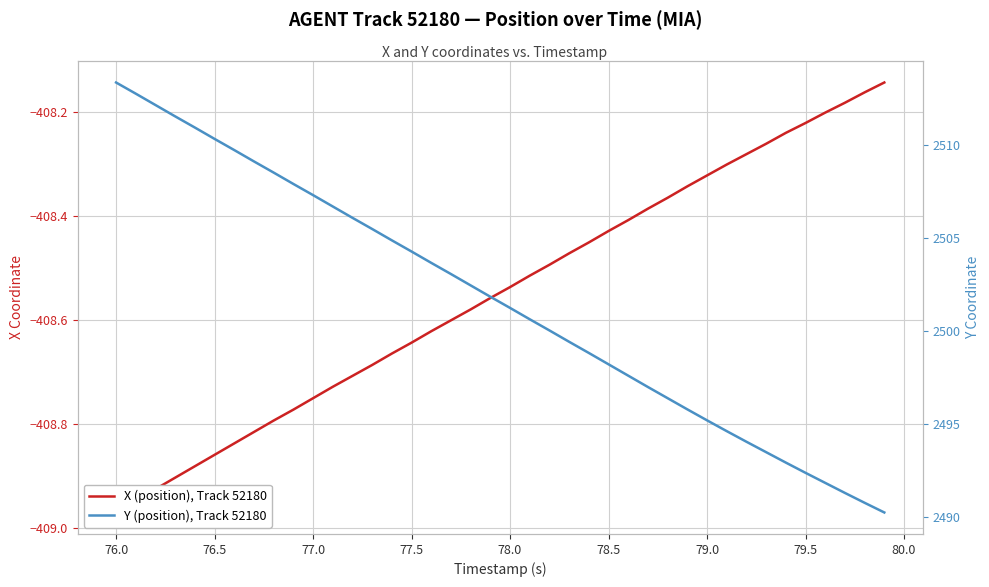

What is the label of the 20th point from the right?

78.0